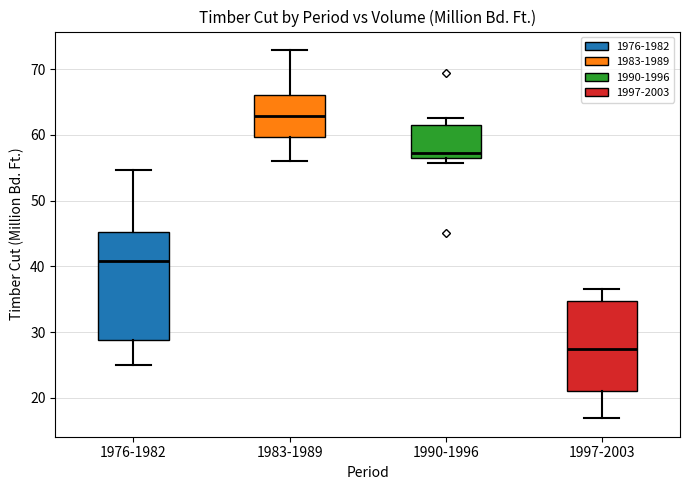

Reading left to right, read every box against the y-axis: the position of its median line, the range the box covers, and the ends of its whiskers. The values are not printed on the chart, so give them approximately, as read against the axis.

1976-1982: median 41, box 29 to 45, whiskers 25 to 55
1983-1989: median 63, box 60 to 66, whiskers 56 to 73
1990-1996: median 57 (just above the box's lower edge), box 57 to 62, whiskers 56 to 63
1997-2003: median 28, box 21 to 35, whiskers 17 to 37